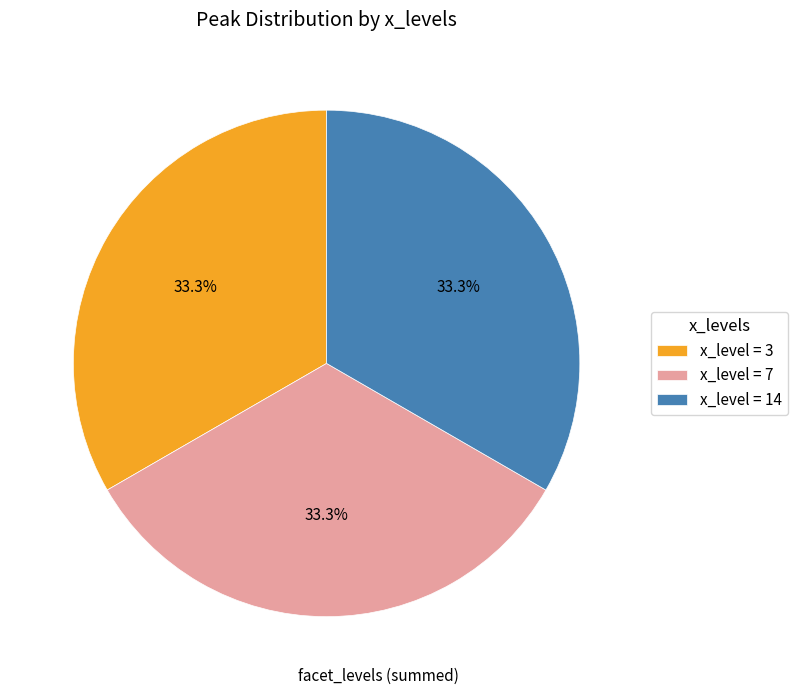

Combined, do x_level = 7 and x_level = 3 account for over 50%?

Yes